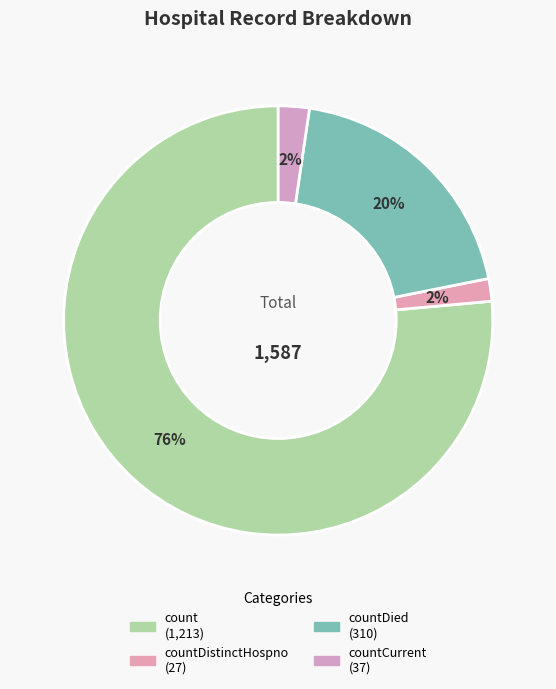

How many segments does this pie chart have?

4